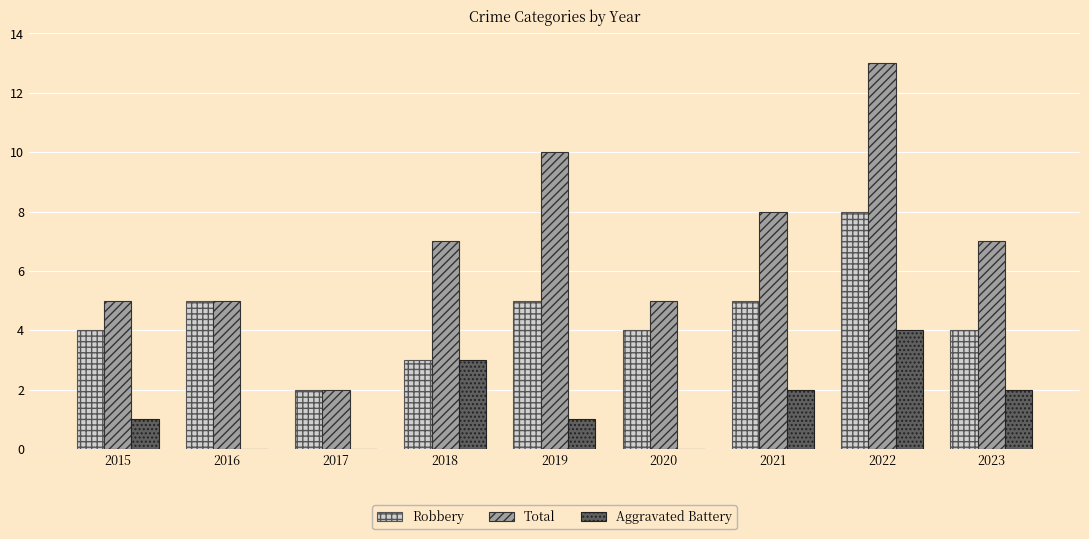

Which series has the largest total across all categories?

Total